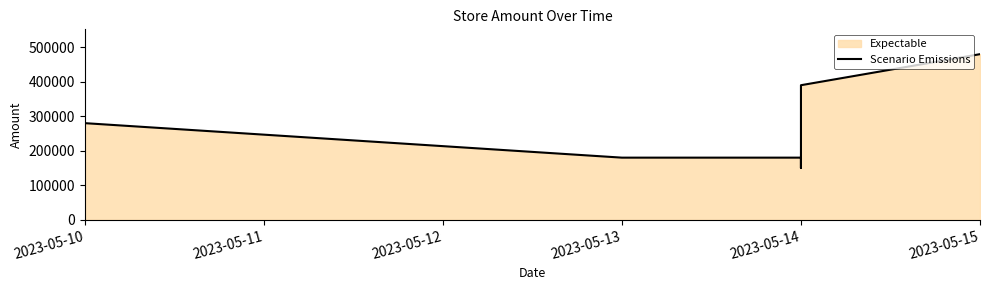

At which label does the data first exceed 280000?

2023-05-14